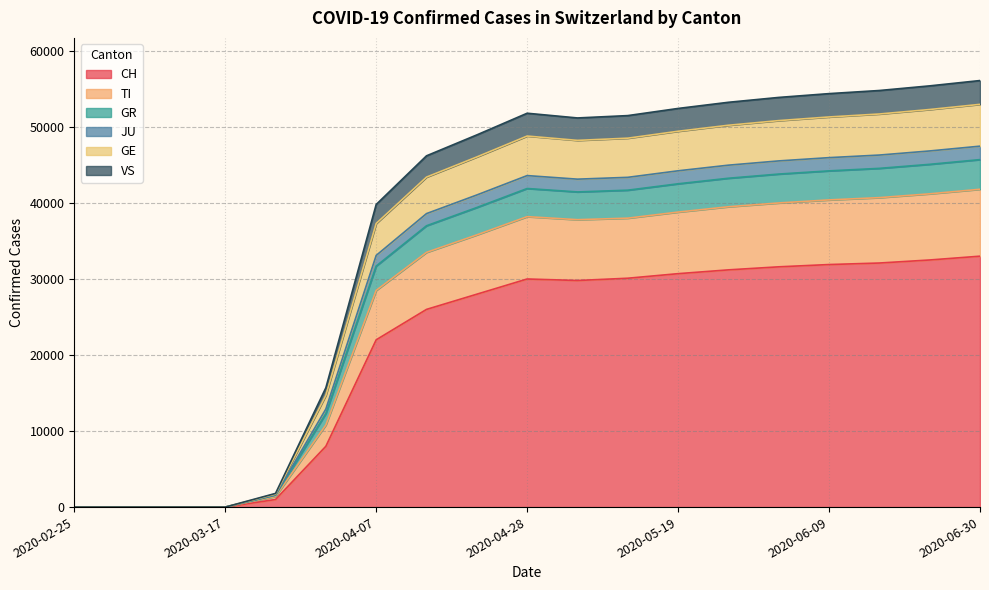

How many categories are shown in the chart?

19